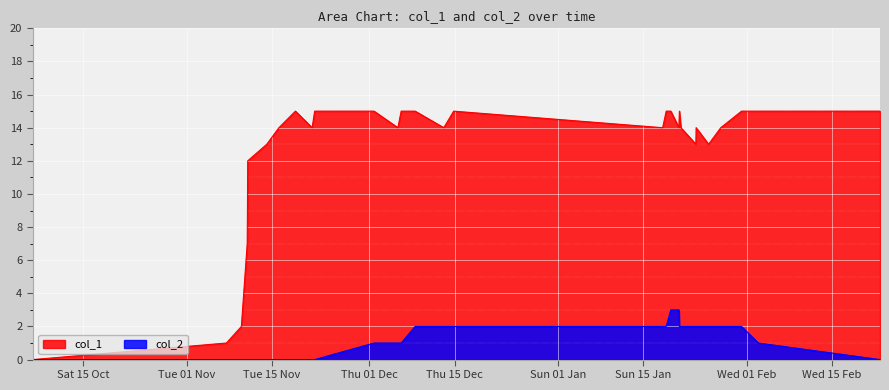

What is the average value of the col_2 series?

1